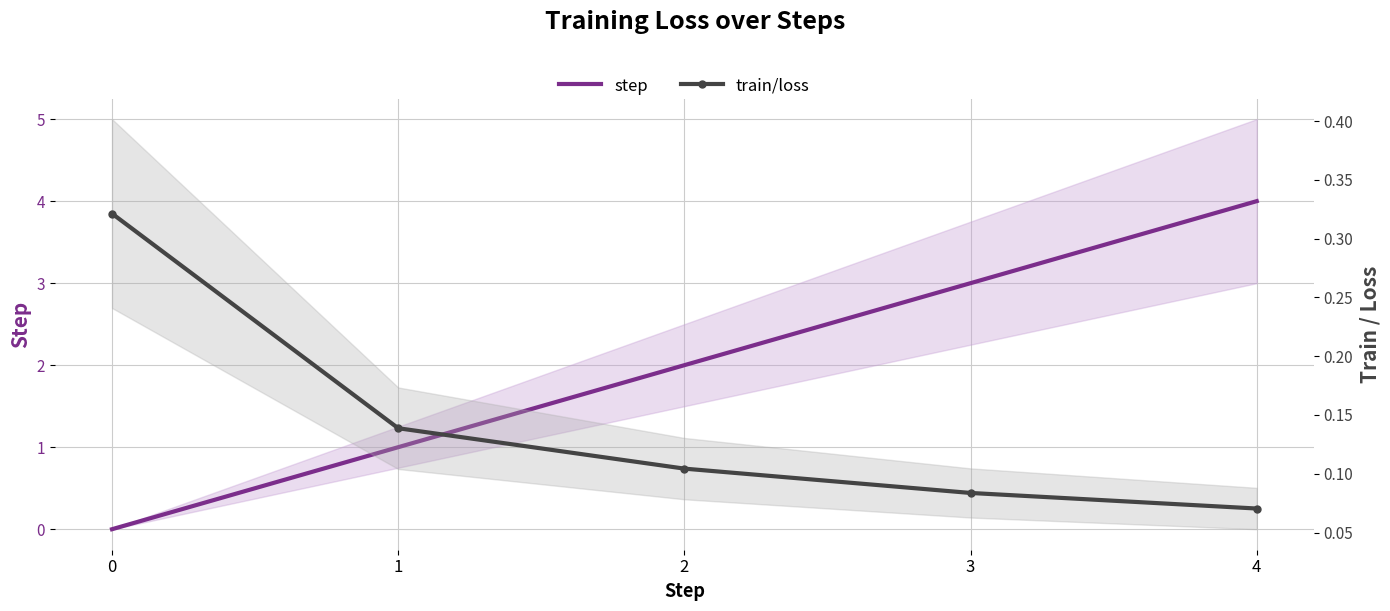

After their last crossing, which series has the higher values: train/loss or step?

step